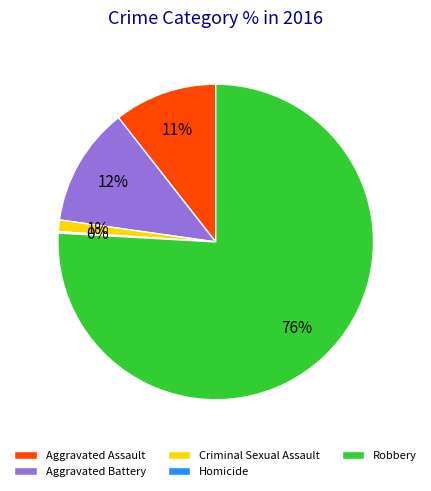

Does Robbery account for over 50% of the chart?

Yes